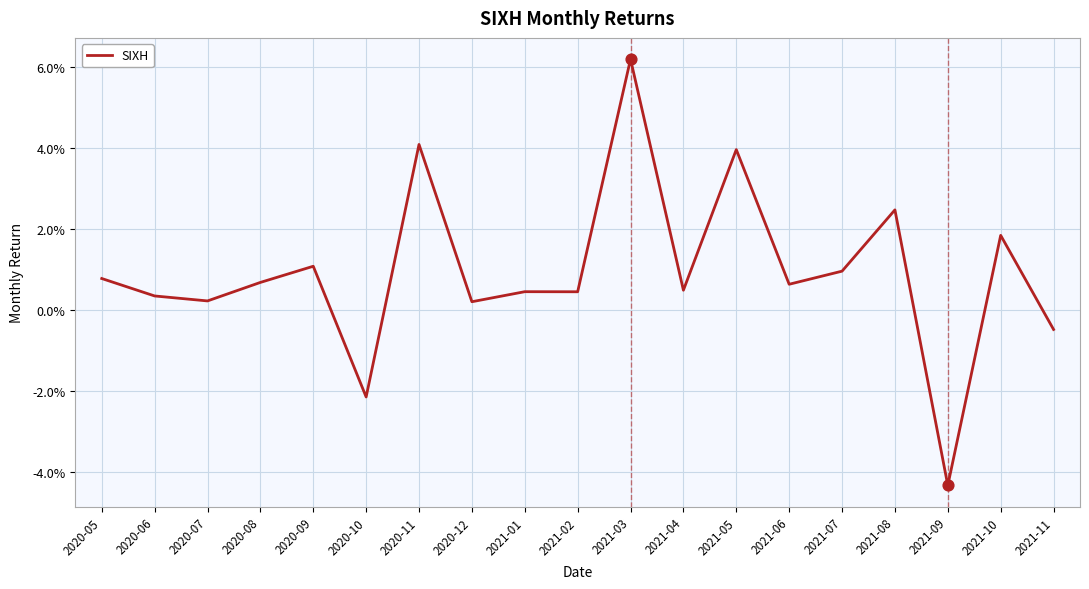

Between 2021-05 and 2021-09, which is larger?

2021-05